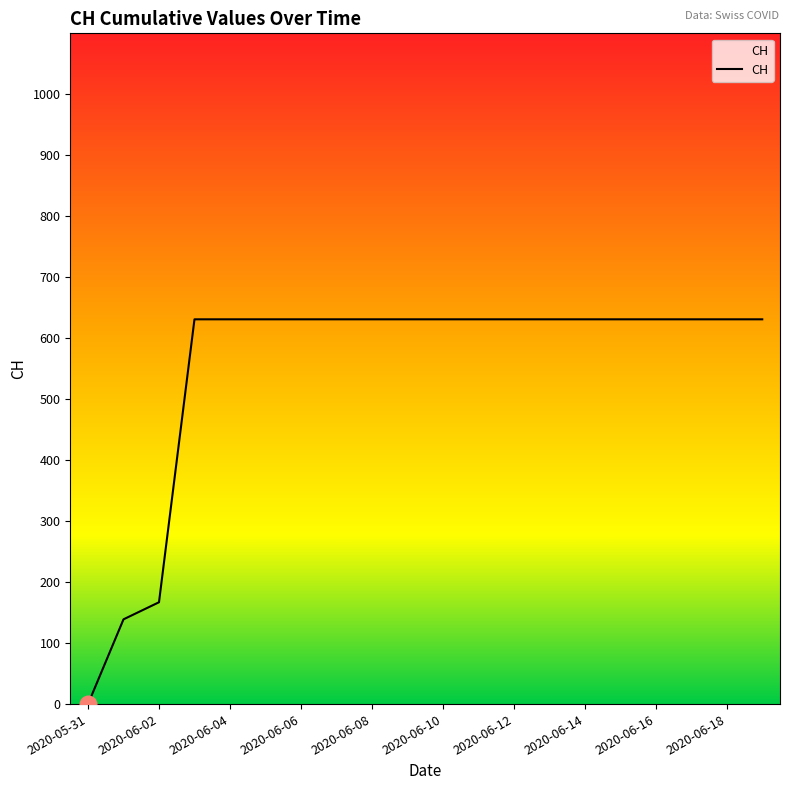

What is the sum of all values?

11033